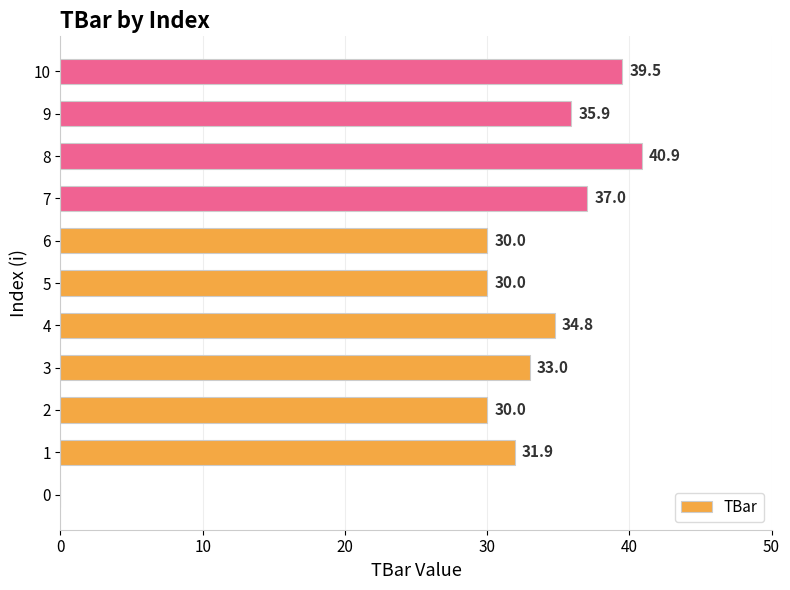

What is the approximate value at 7?

37.0